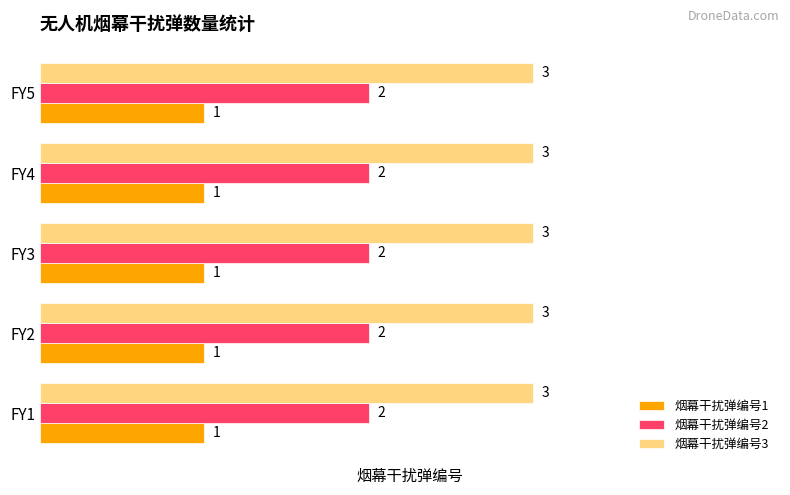

The value of 烟幕干扰弹编号3 at FY5 is 3. True or false?

True